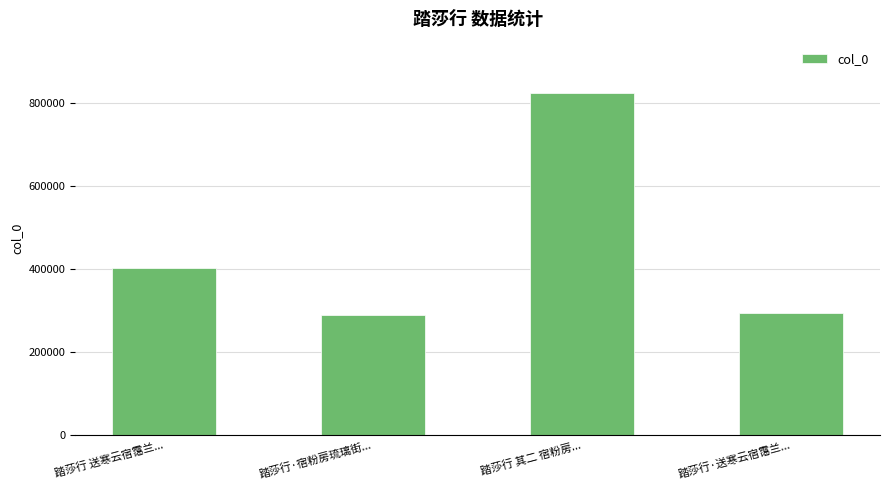

What is the minimum value shown in the chart?

288412